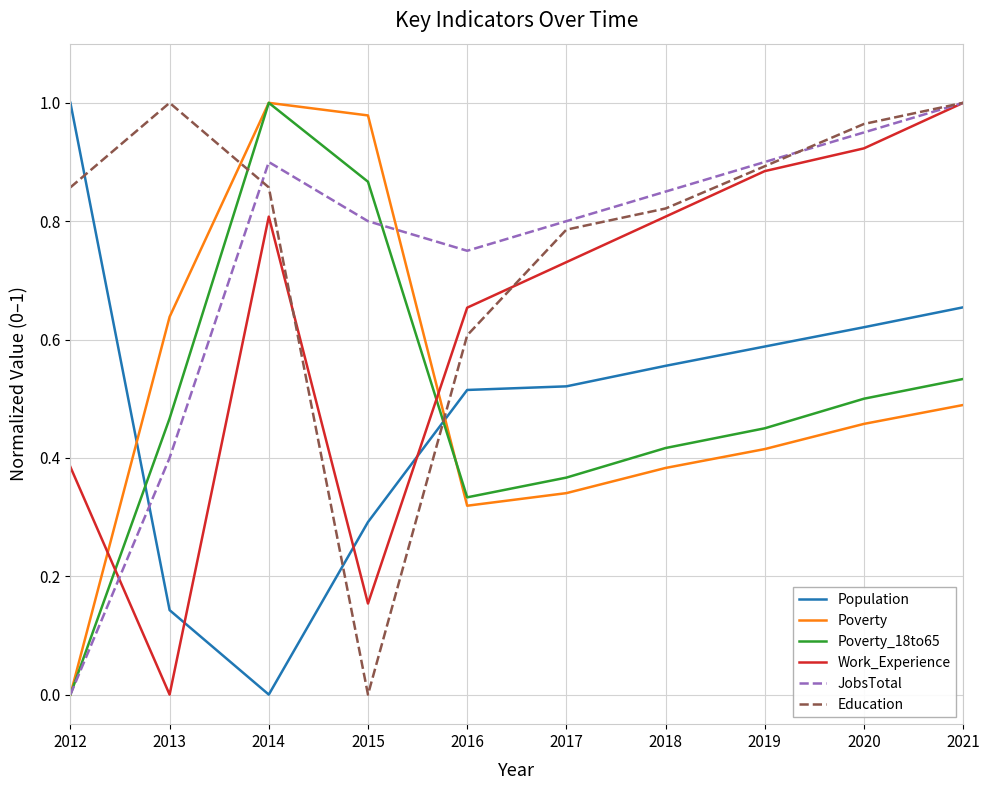

How many lines are shown in the chart?

6